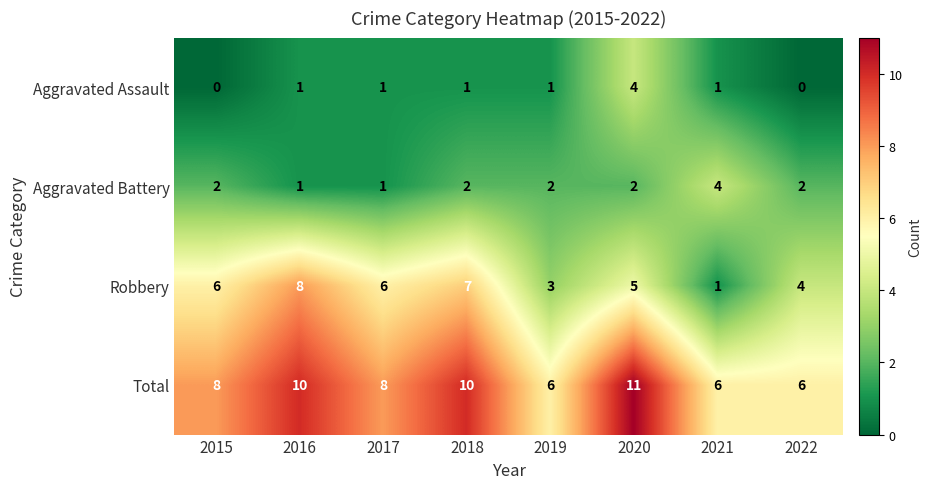

Between 2015 and 2020, which series saw the biggest shift?

Aggravated Assault